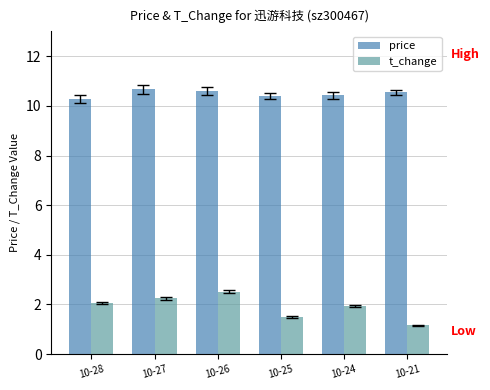

What is the spread (max minus min) of values at 10-28?

8.2